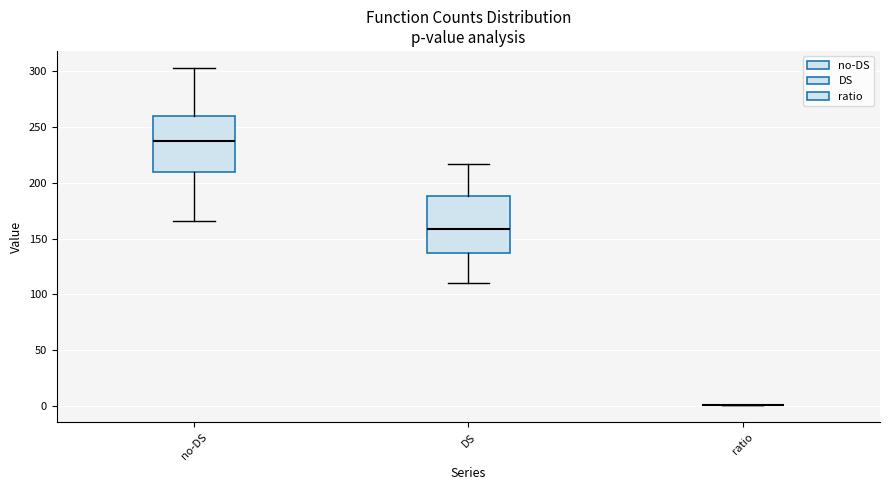

Reading left to right, transcribe this box plot: for each box, give where its median line is, the range the box spans, and where its two whiskers end, as read against the y-axis. The values are not printed on the chart, so give them approximately, as read against the axis.

no-DS: median 235, box 210 to 260, whiskers 165 to 305
DS: median 160, box 135 to 190, whiskers 110 to 215
ratio: box collapsed to a line at 0, whiskers 0 to 0